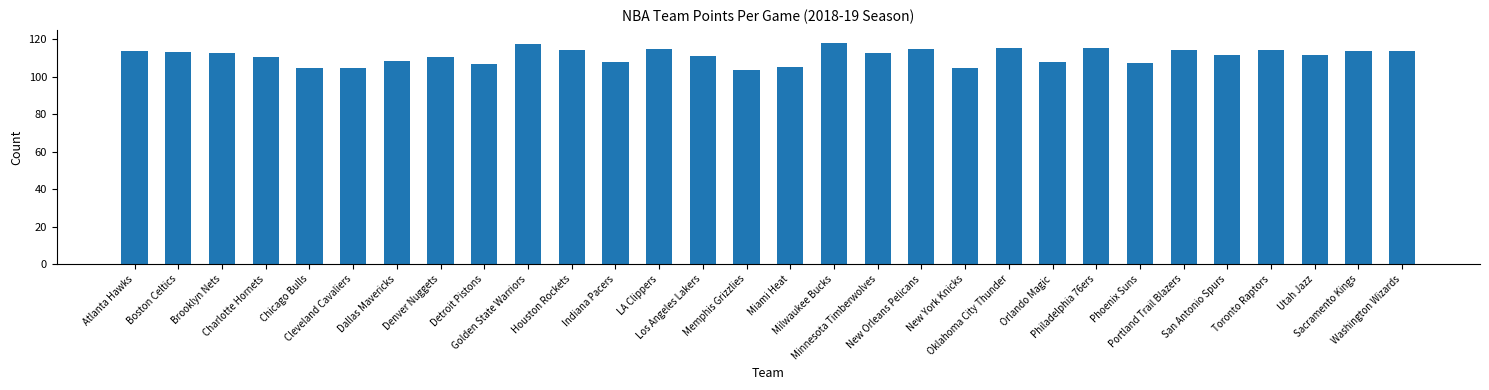

What is the difference between the maximum and minimum values?

14.4